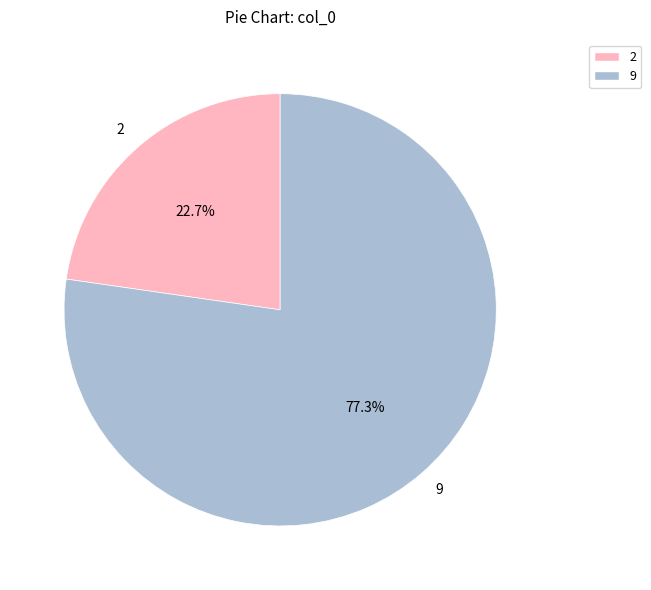

To the nearest percent, what is the difference between the largest and smallest slice percentages?

55%